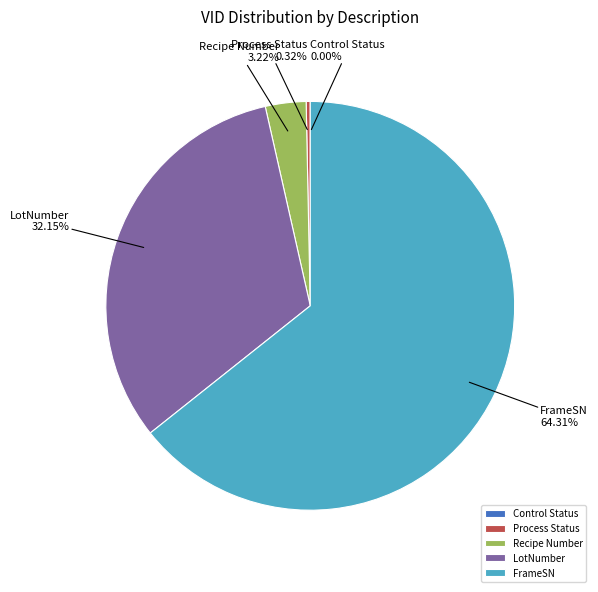

Which category accounts for the majority?

FrameSN